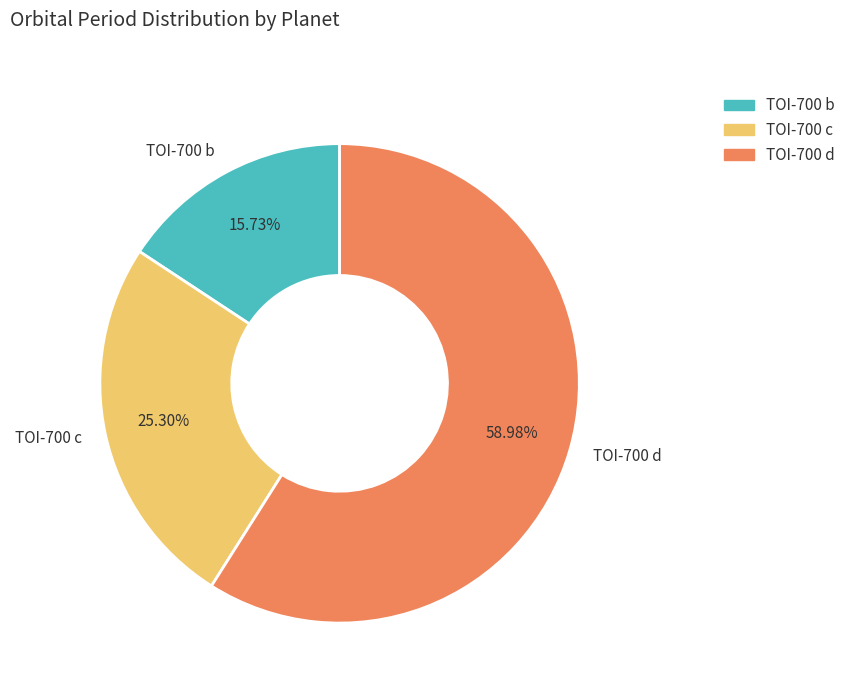

What is the total percentage of TOI-700 c and TOI-700 b?

41.0%